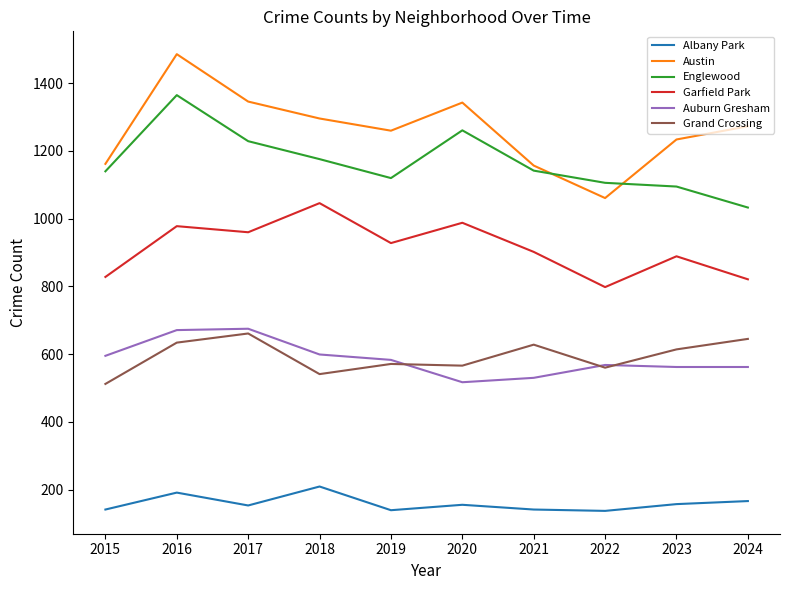

At how many categories does at least one series exceed 574?

10